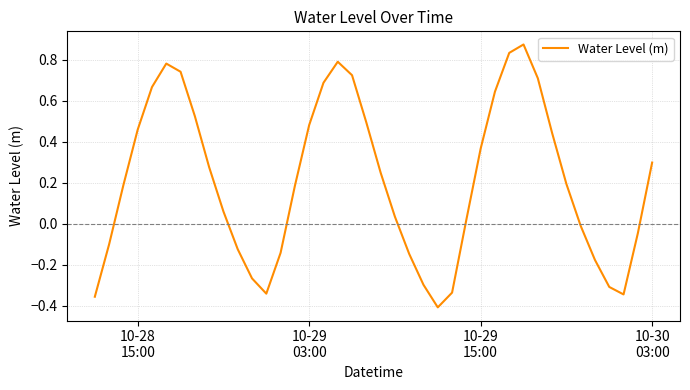

What is the difference between the maximum and minimum values?

1.3